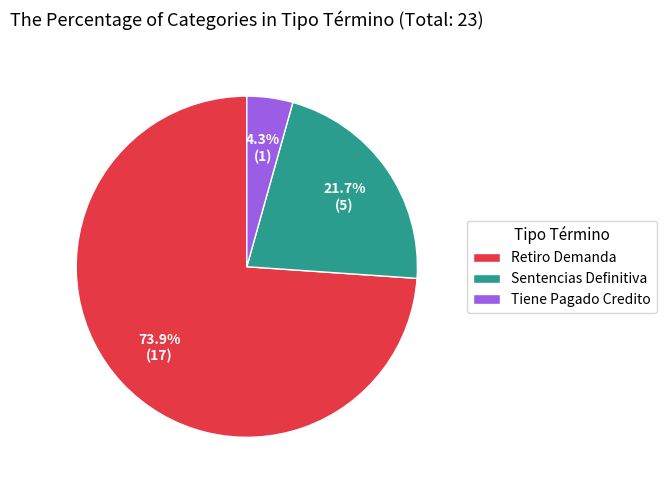

Is it true that Sentencias Definitiva is 28% of the pie?

False